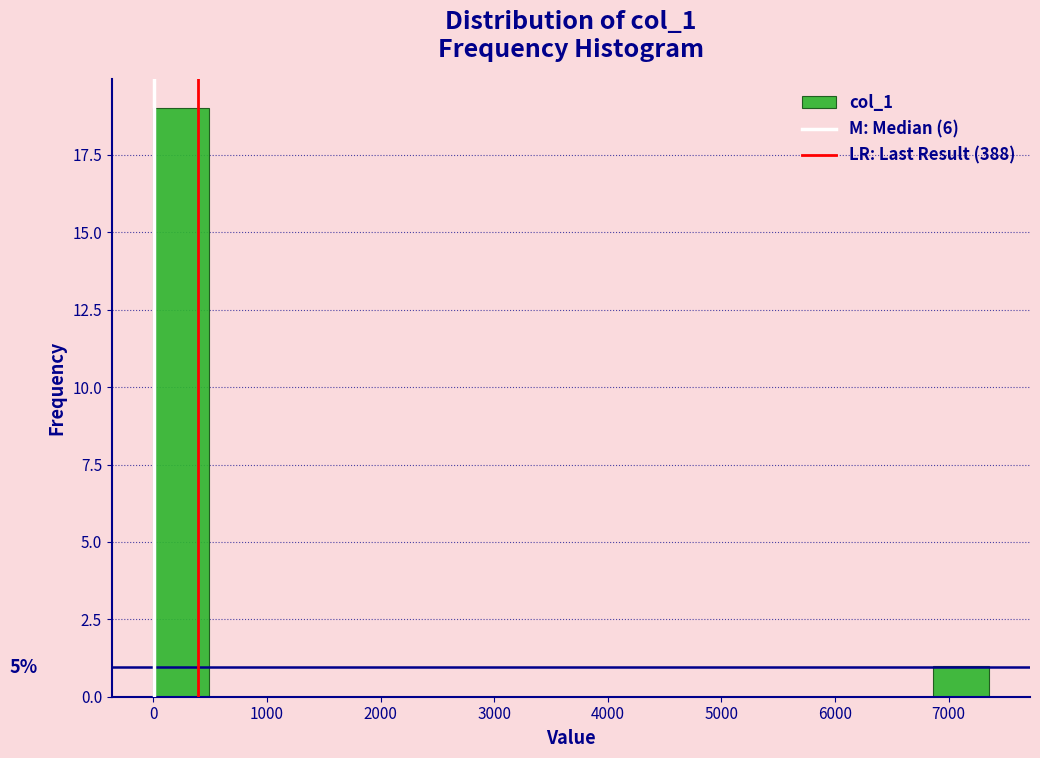

Over which range of the x-axis is the bar tallest?

0 to 500